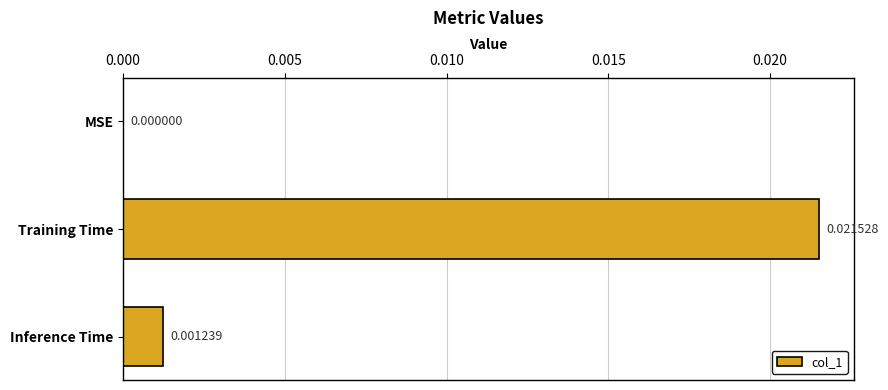

How many data points does each series have?

3